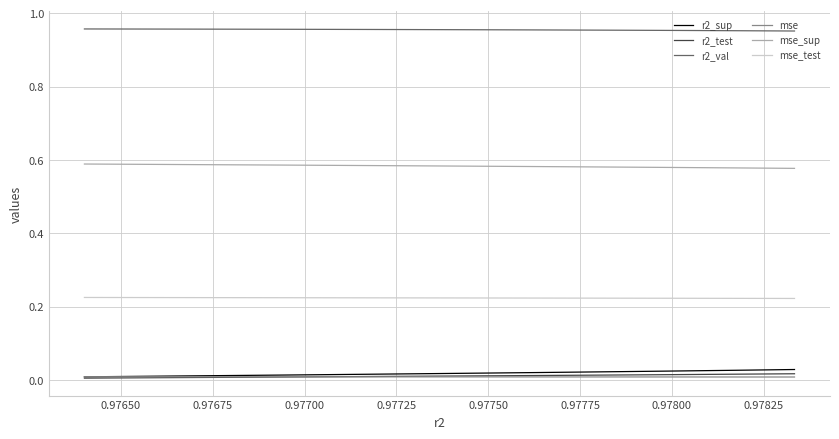

True or false: mse has a value of 0.0 at 0.97725.

False